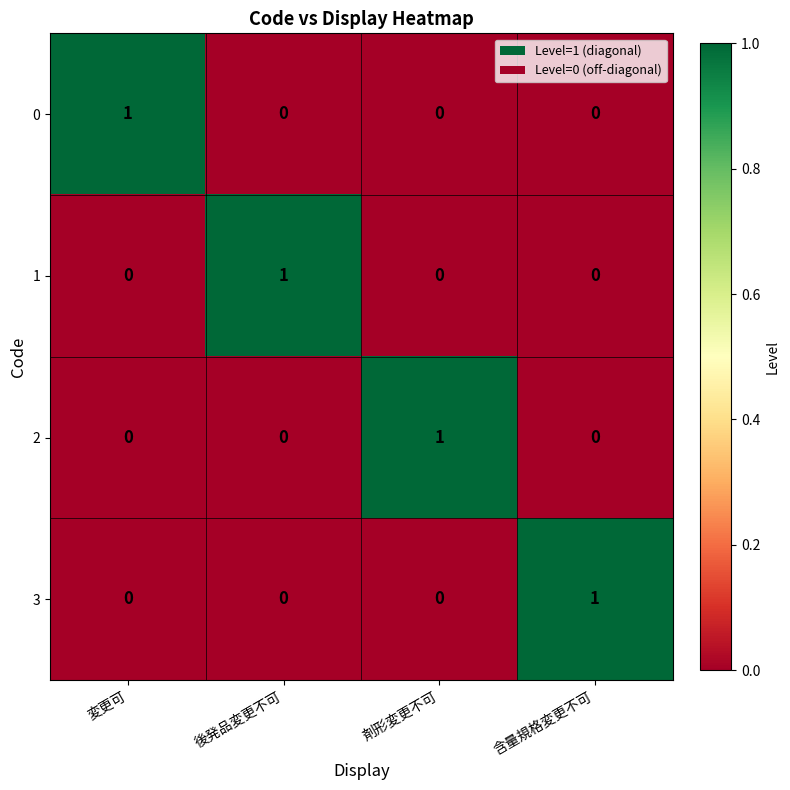

What is the total value across all series at 含量規格変更不可?

1